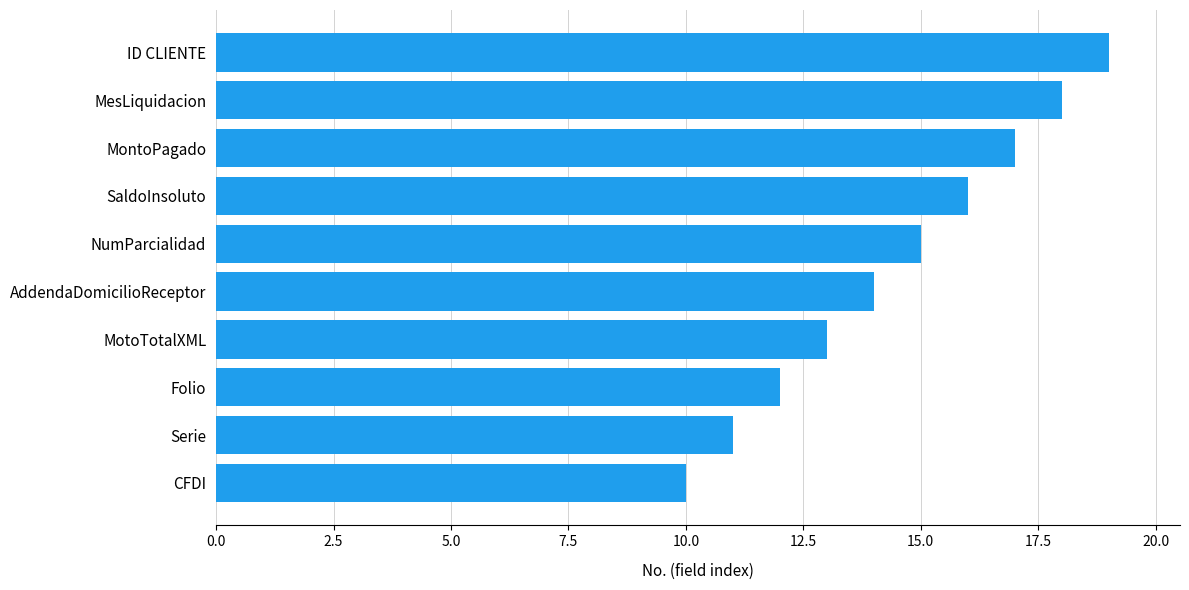

Count the number of data series in this chart.

1